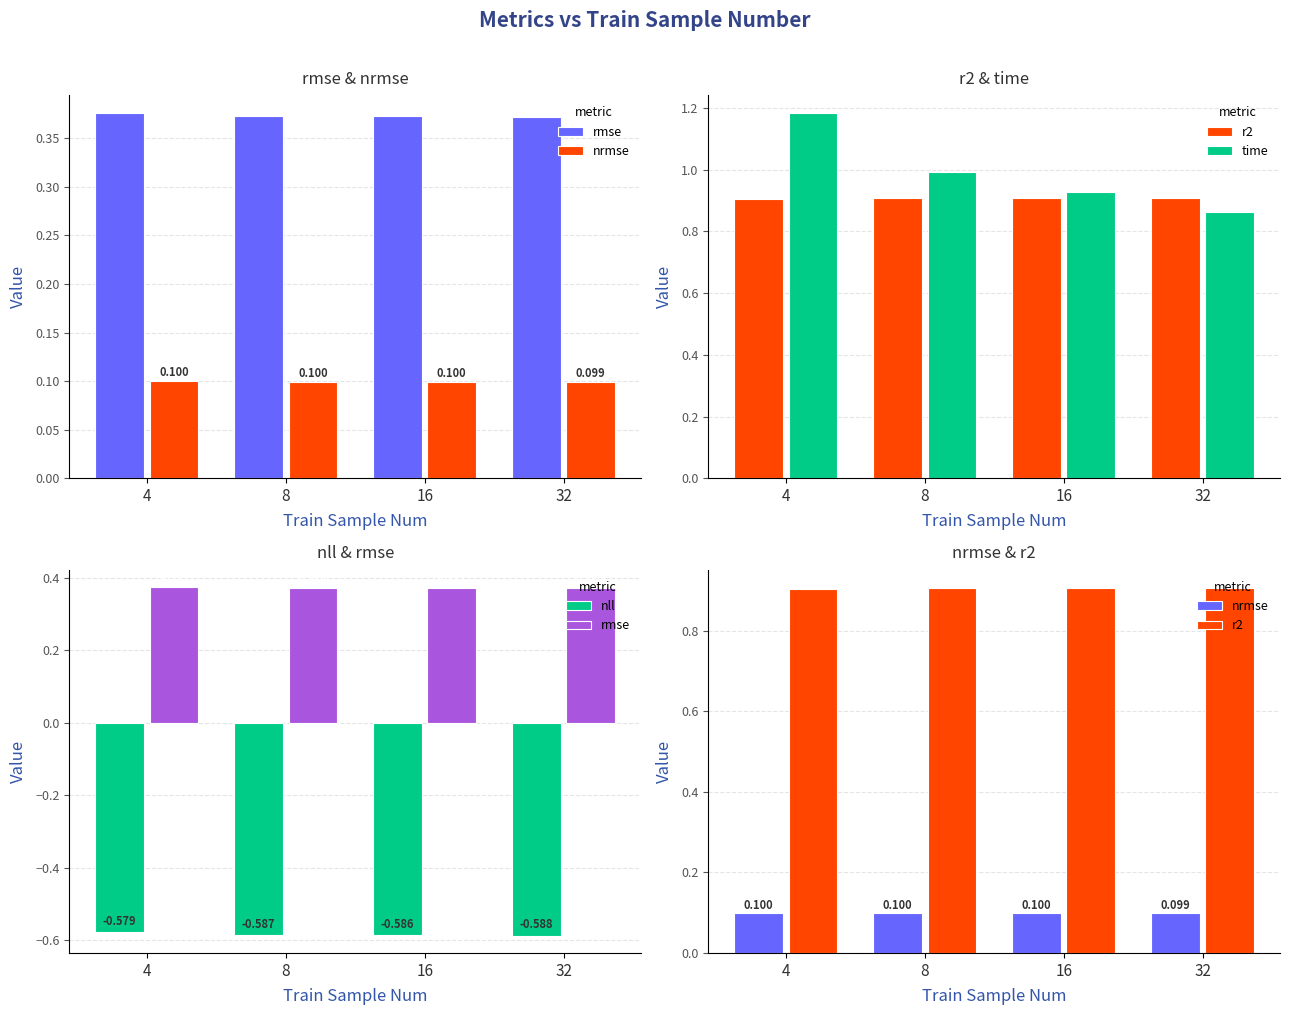

How many distinct data groups are displayed?

5